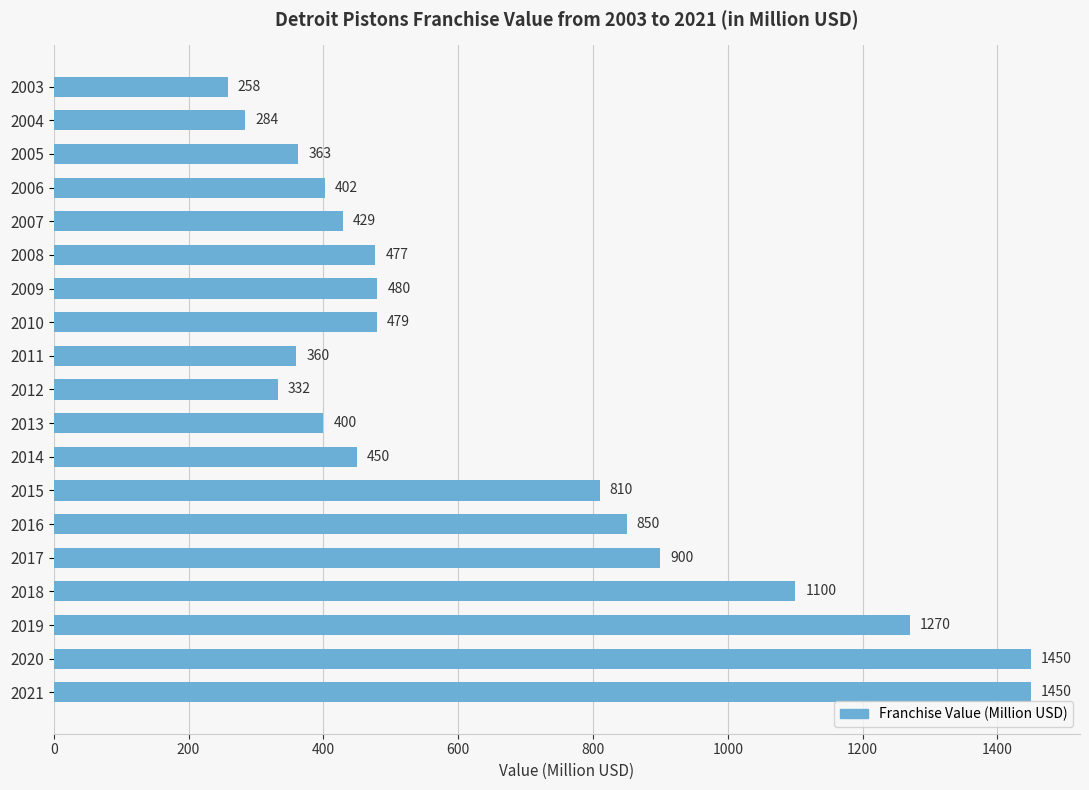

True or false: the data shows 450 at 2014.

True